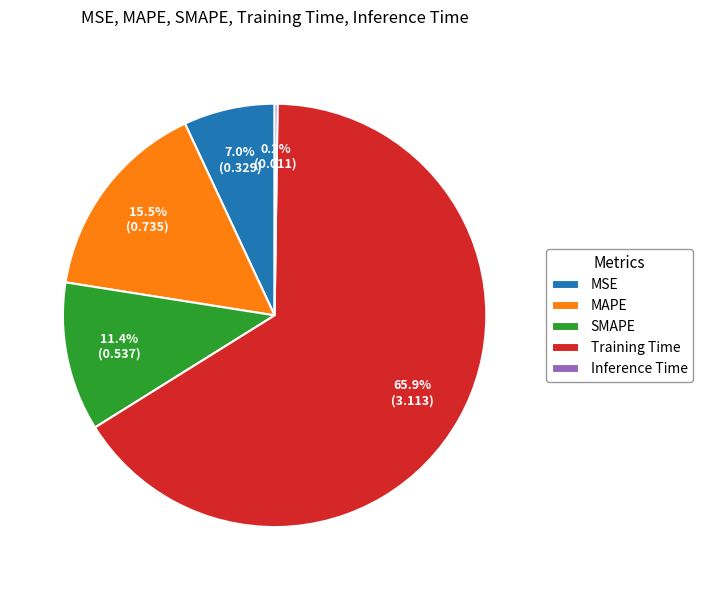

The Training Time slice represents 56% of the pie. True or false?

False